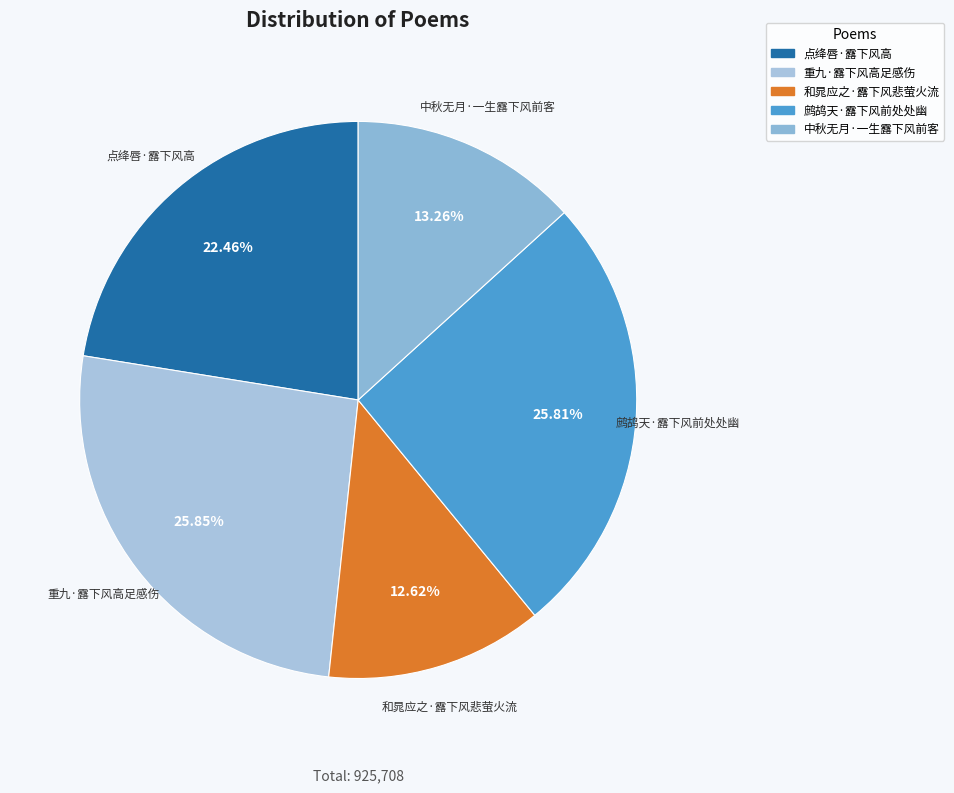

What is the smallest slice in the pie chart?

和晁应之·露下风悲萤火流